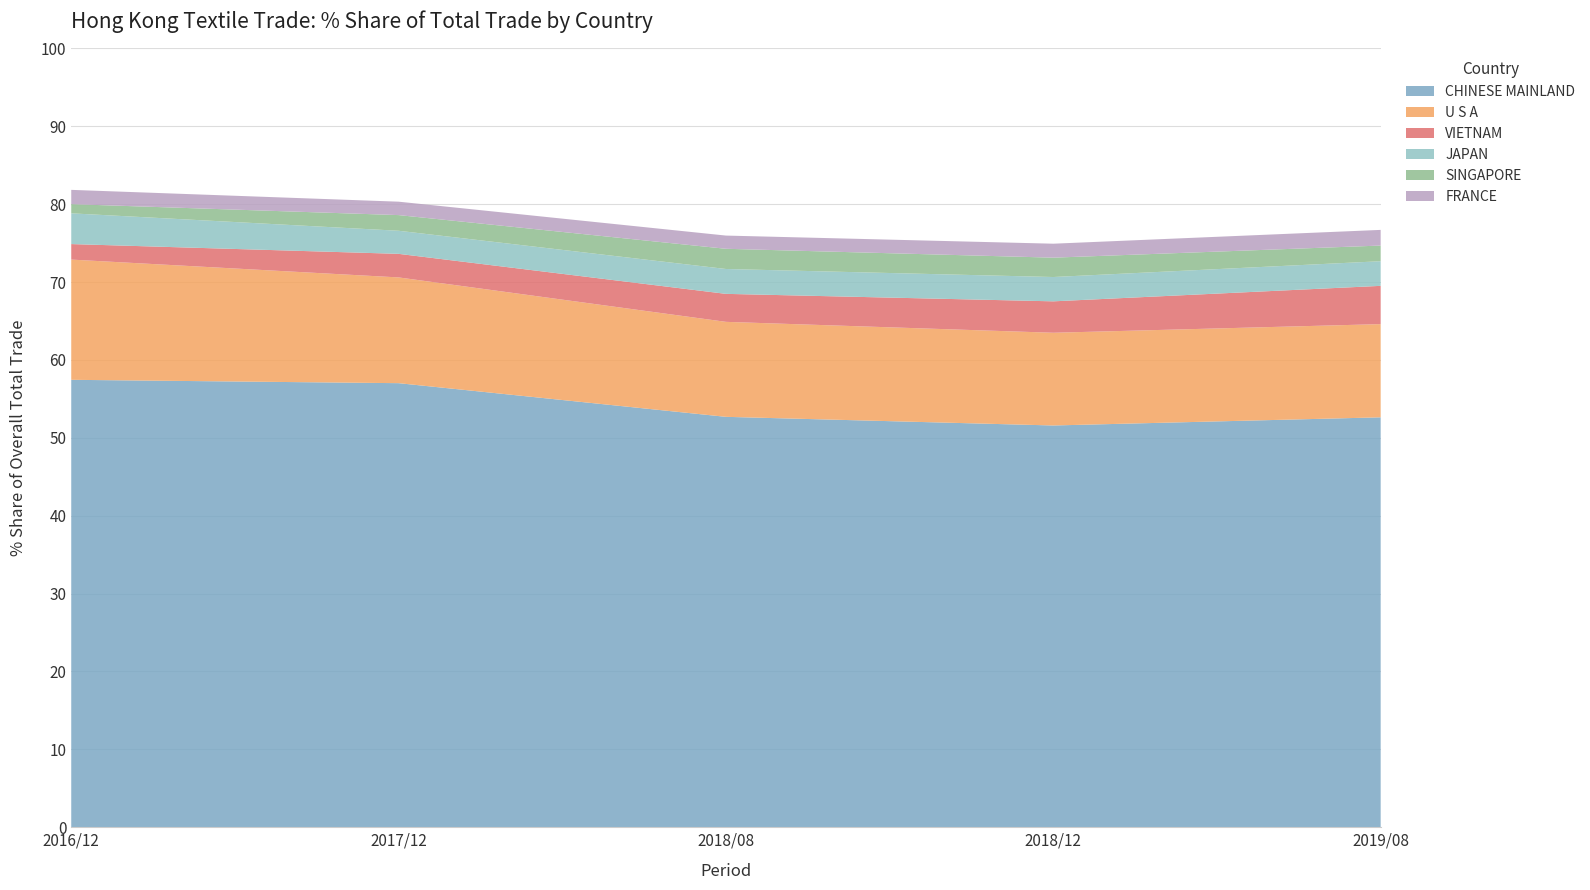

What is the maximum value for CHINESE MAINLAND?

57.5